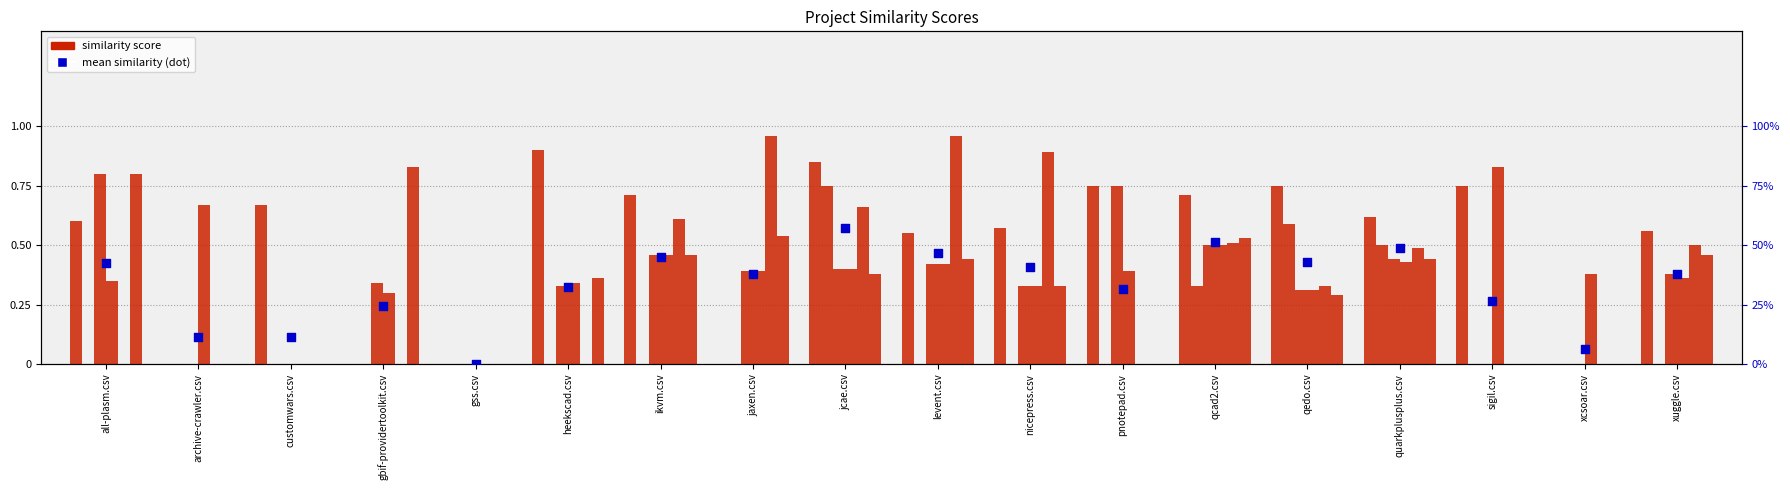

What is the total value across all series at jaxen.csv?

2.3